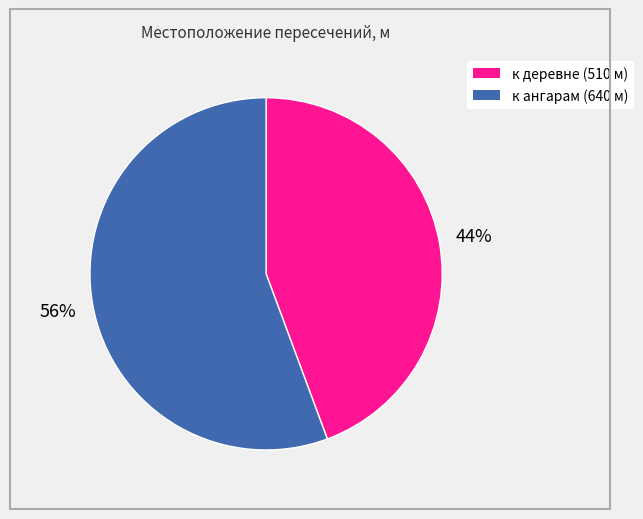

How many segments does this pie chart have?

2